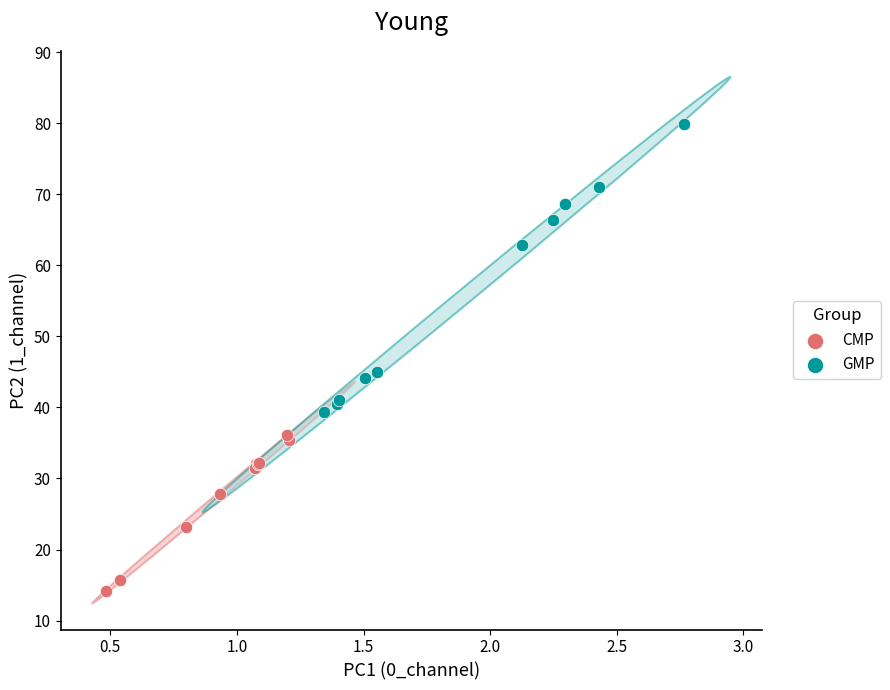

Which series contains the lowest Y value?

CMP